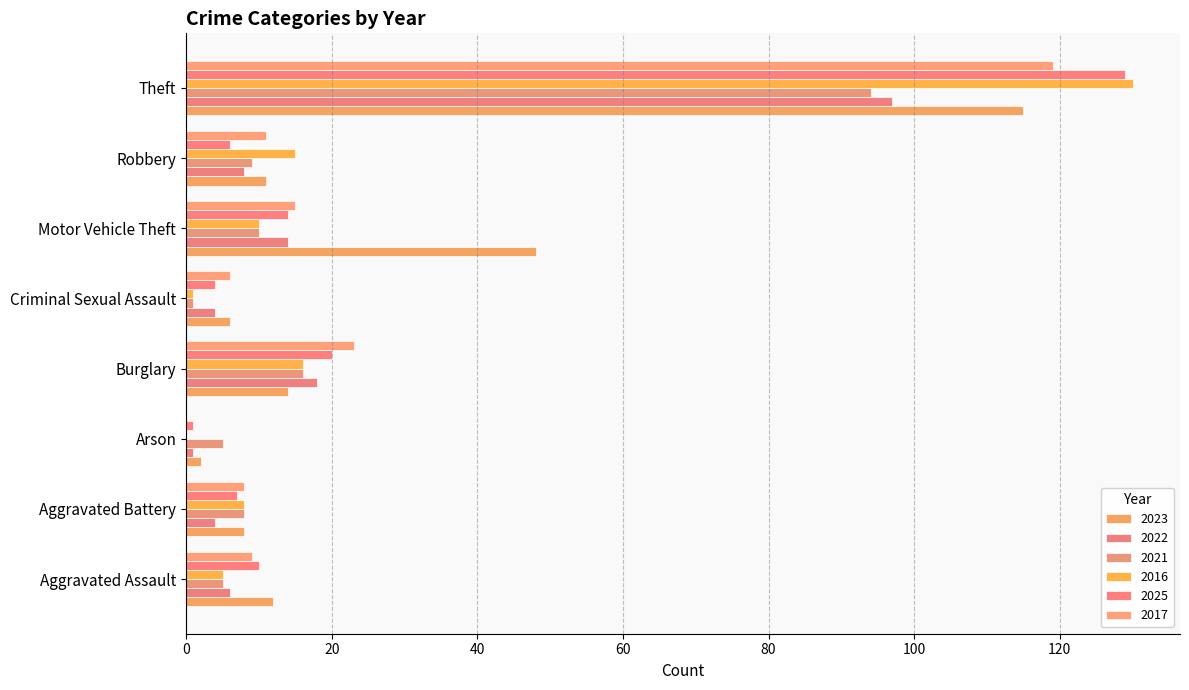

Which series has the widest spread of values?

2016